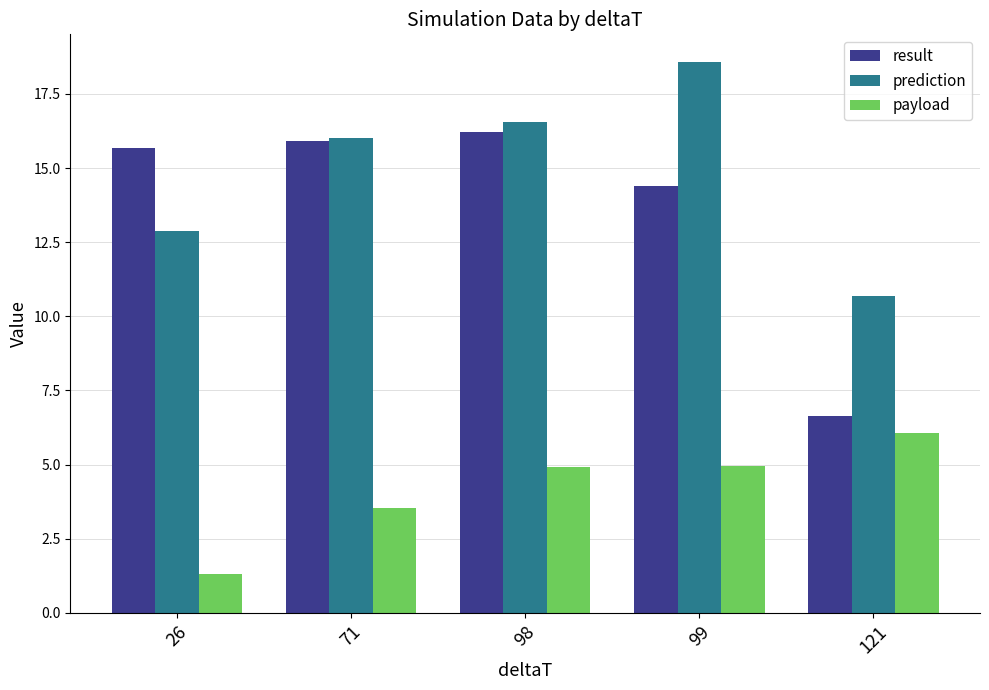

Is the value of prediction at 99 greater than the value of result at 26?

Yes